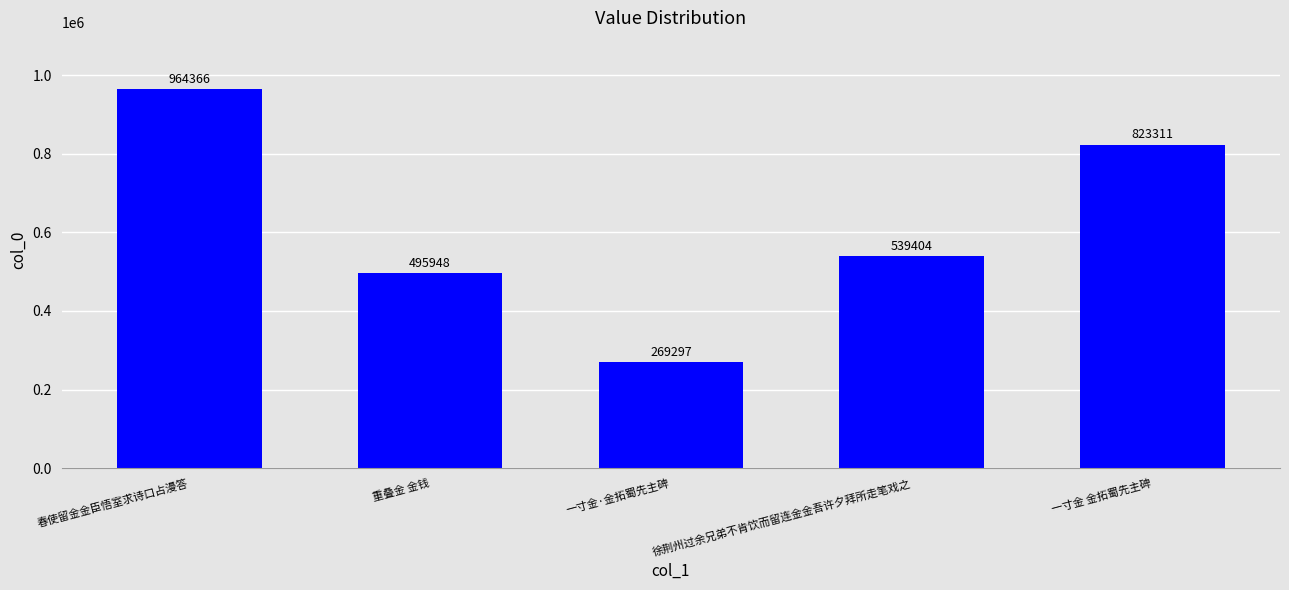

Reading left to right, list all the values displayed in this chart.

964366	495948	269297	539404	823311